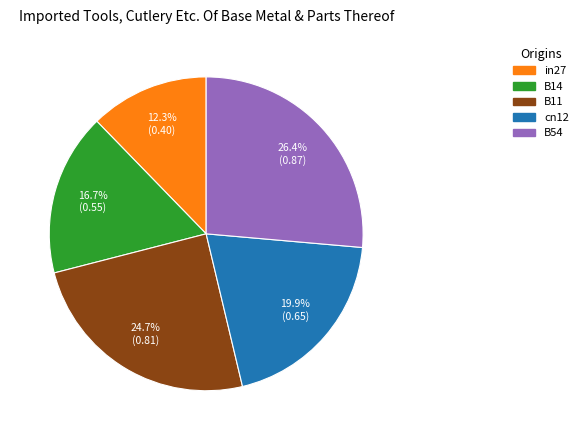

Do cn12 and B11 together represent more than half of the pie?

No